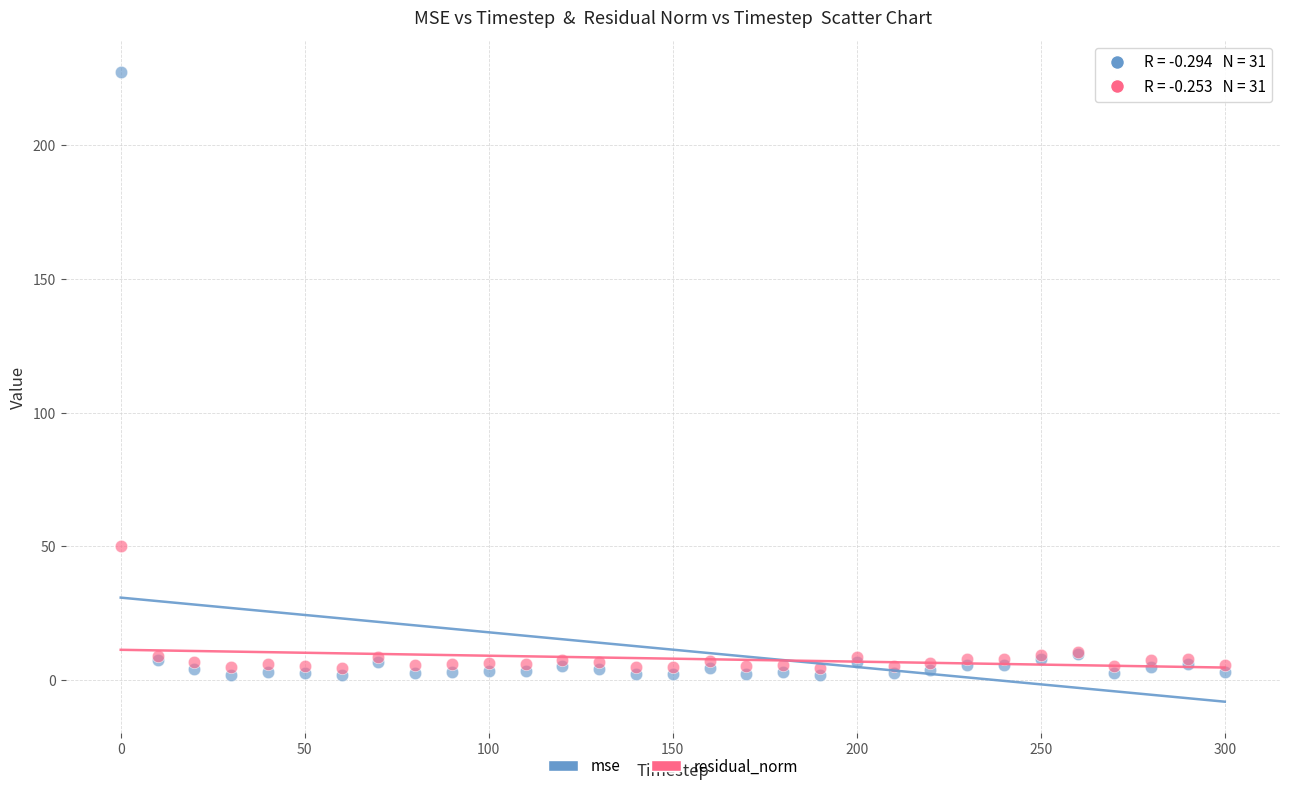

Which series contains the highest Y value?

mse